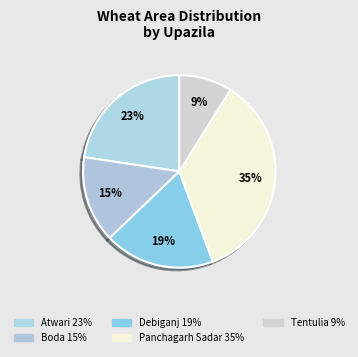

Which category has the smallest portion of the pie?

Tentulia